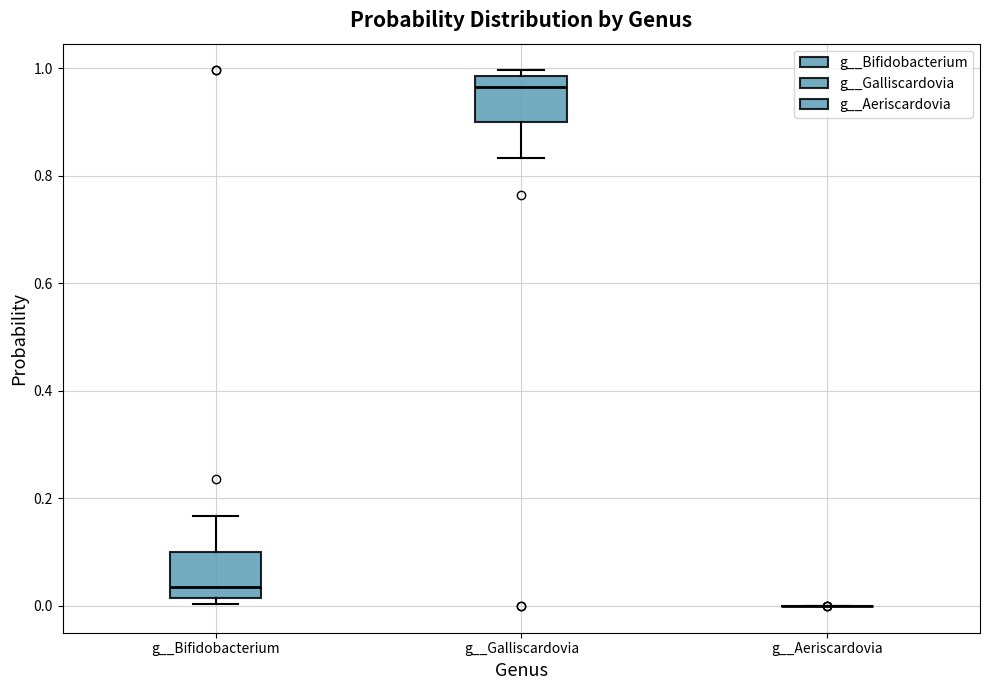

Reading left to right, transcribe this box plot: for each box, give where its median line is, the range the box spans, and where its two whiskers end, as read against the y-axis. The values are not printed on the chart, so give them approximately, as read against the axis.

g__Bifidobacterium: median 0.04, box 0.02 to 0.10, whiskers 0.00 to 0.16
g__Galliscardovia: median 0.96, box 0.90 to 0.98, whiskers 0.84 to 1.00
g__Aeriscardovia: box collapsed to a line at 0.00, whiskers 0.00 to 0.00